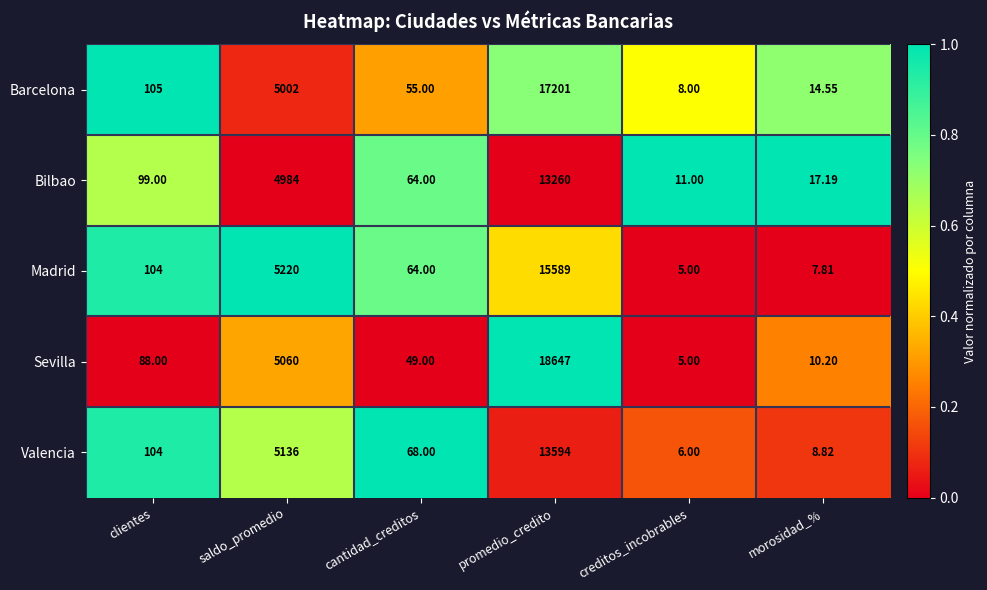

At which category is the sum across all series the highest?

promedio_credito